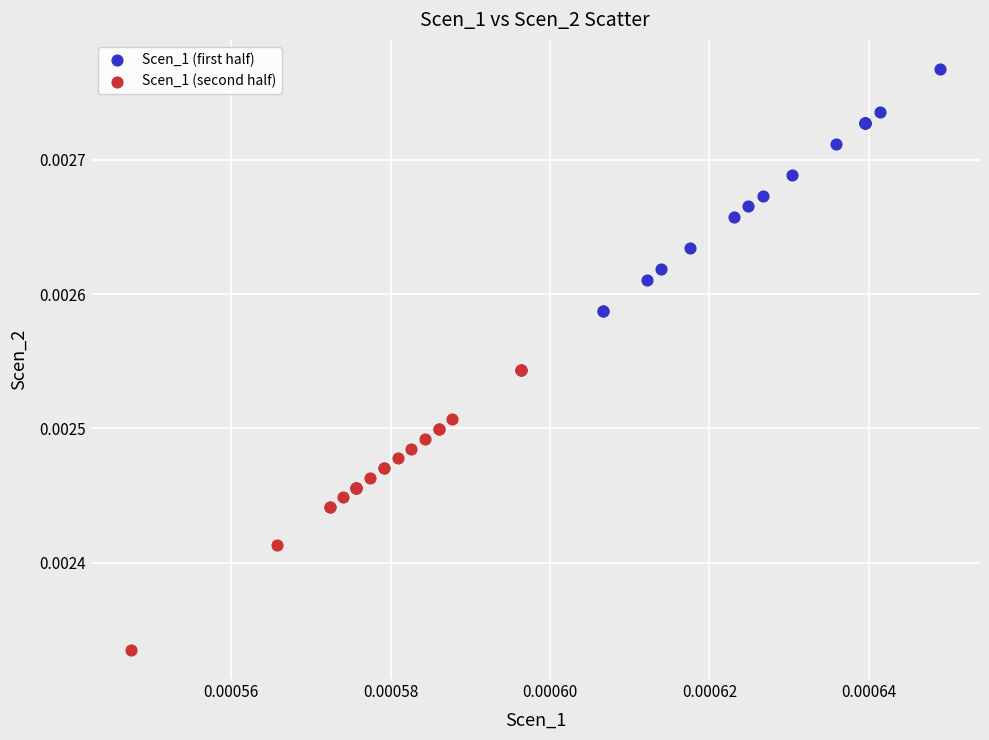

What are all the series names shown in the legend?

Scen_1 (first half), Scen_1 (second half)